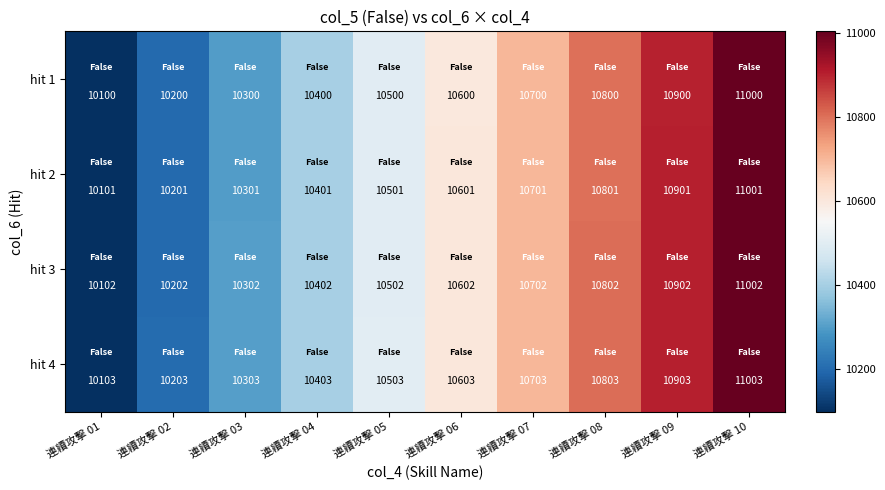

What is the highest value of the hit 4 series?

11003